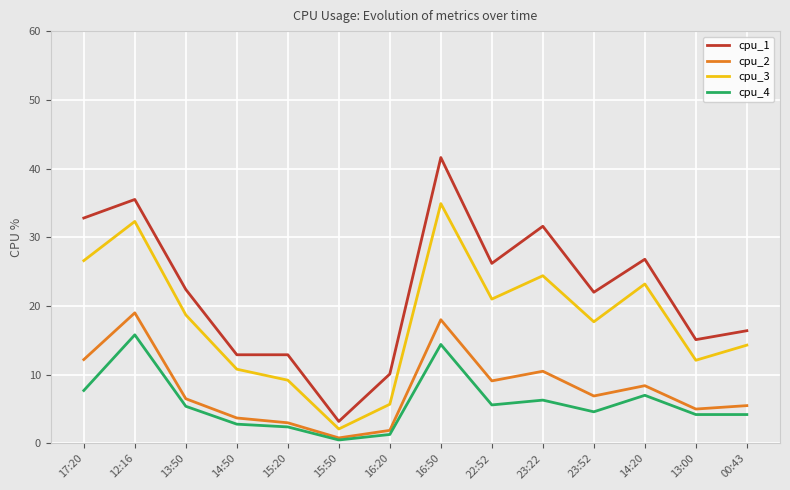

What are all the series names shown in the legend?

cpu_1, cpu_2, cpu_3, cpu_4